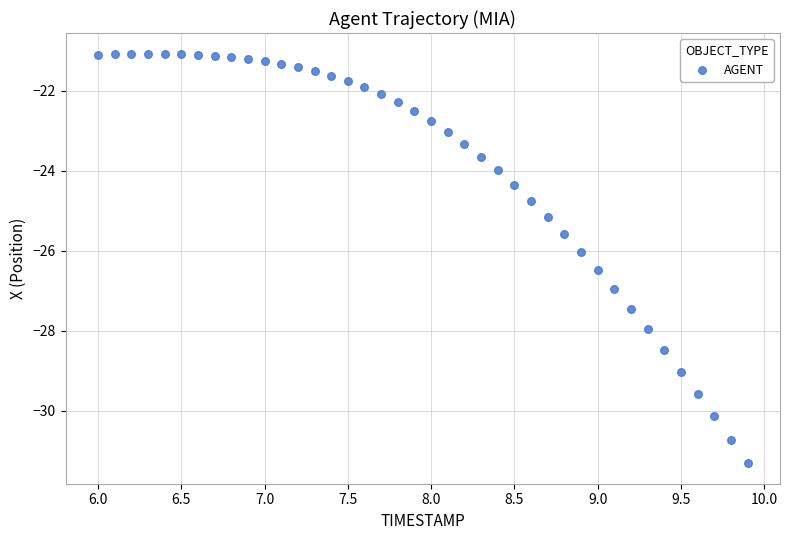

What is the range of Y values (max minus min)?

10.2